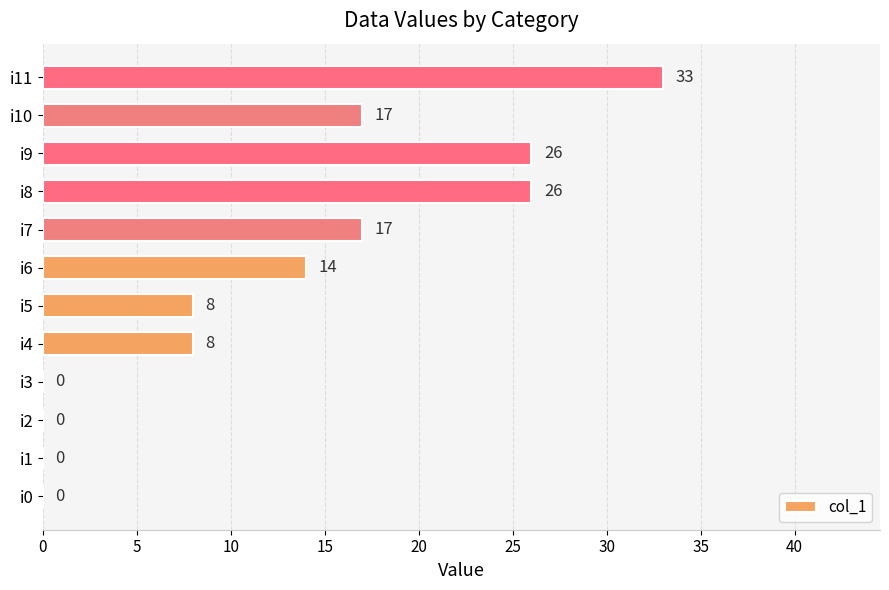

Reading bottom to top, list all the values displayed in this chart.

i0=0	i1=0	i2=0	i3=0	i4=8	i5=8	i6=14	i7=17	i8=26	i9=26	i10=17	i11=33